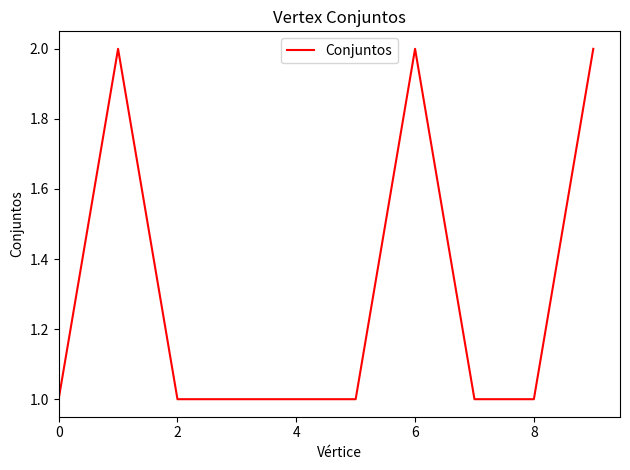

How many values are between 1 and 2?

10